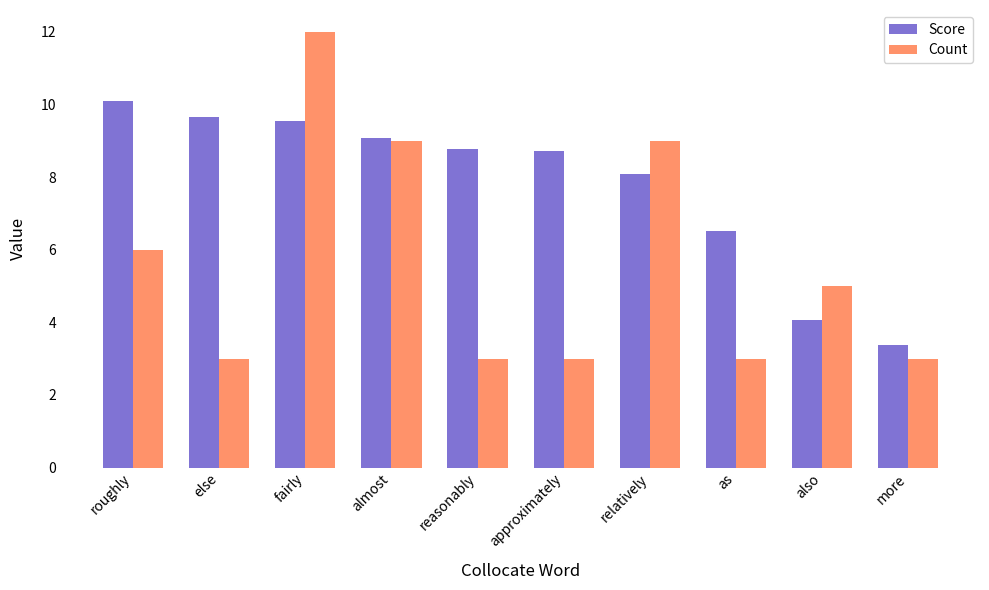

How many distinct data groups are displayed?

2